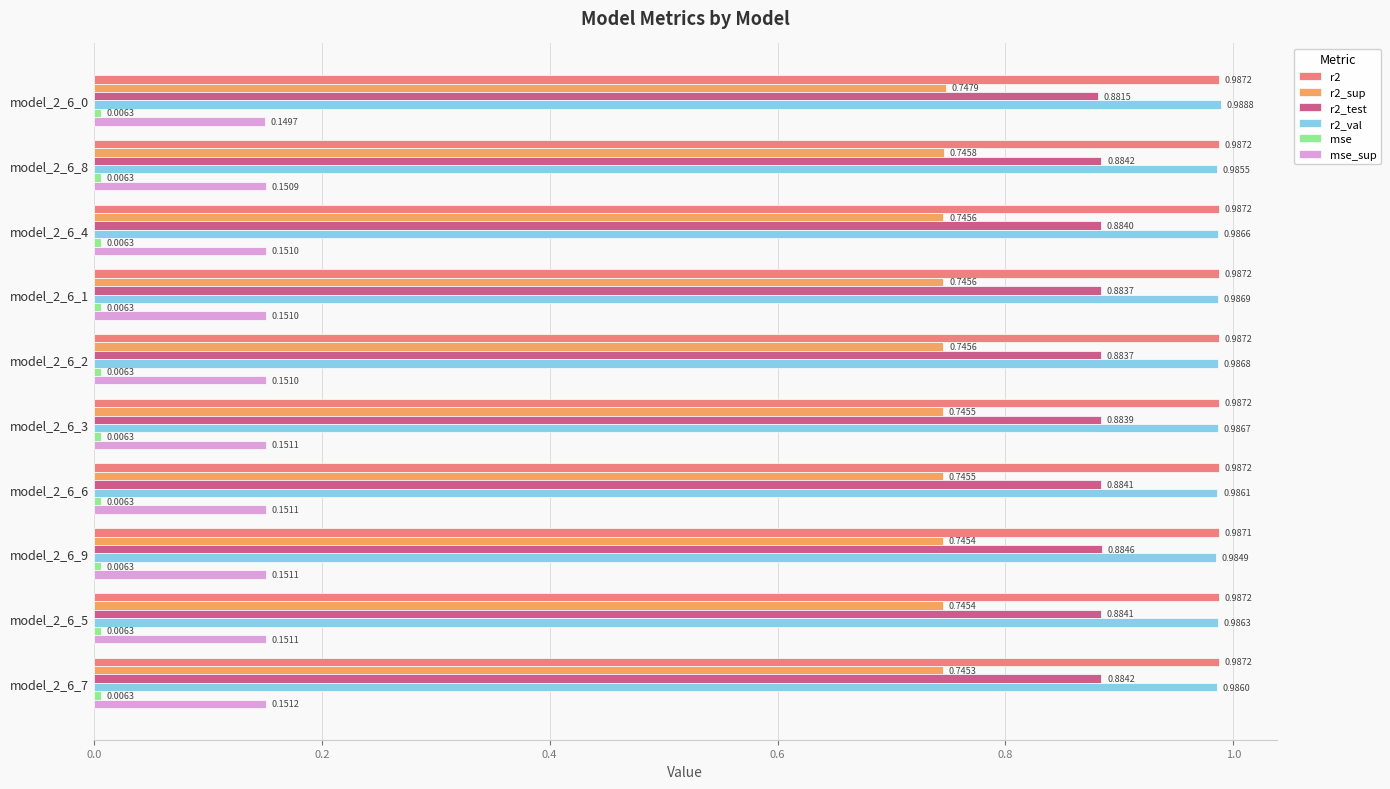

Which series has the widest spread of values?

r2_val